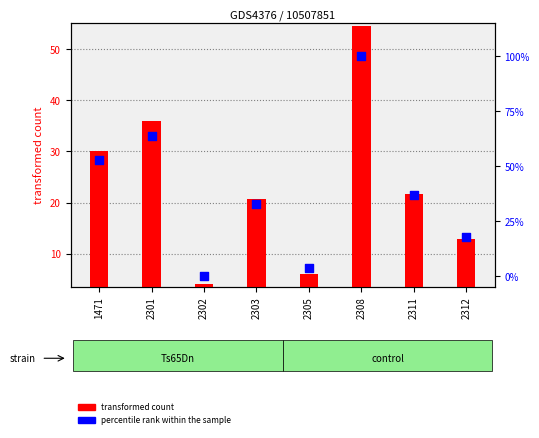

Is the value of transformed count at 1471 greater than the value of percentile rank within the sample at 2305?

Yes